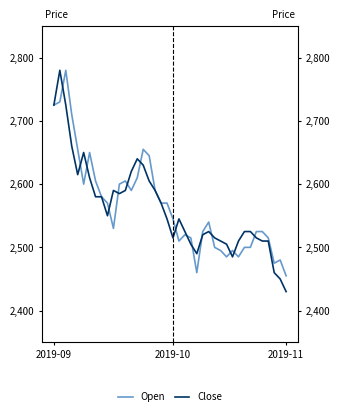

The value of Close at 25 is 3788. True or false?

False